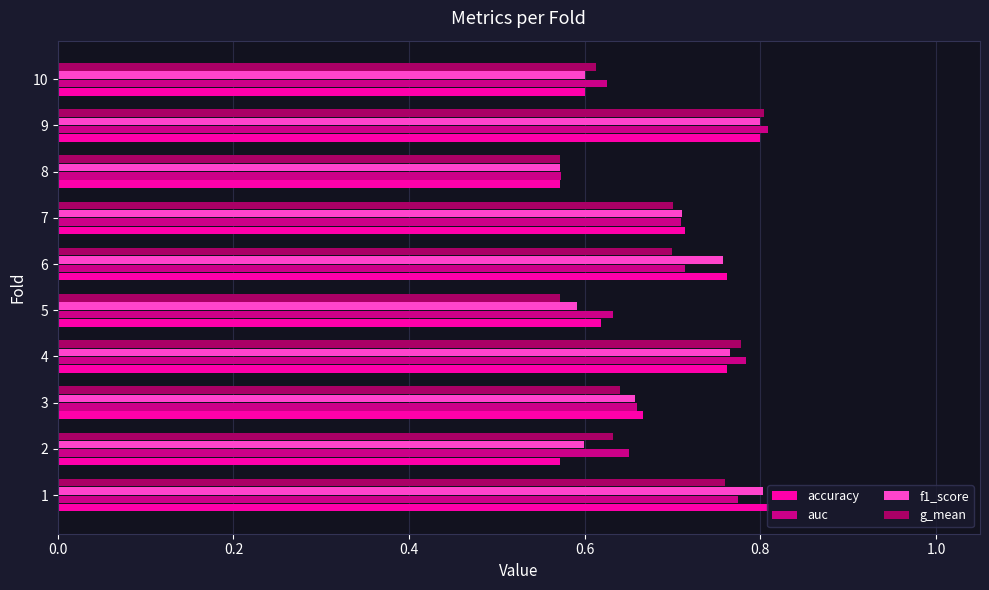

At how many categories does at least one series exceed 0?

10